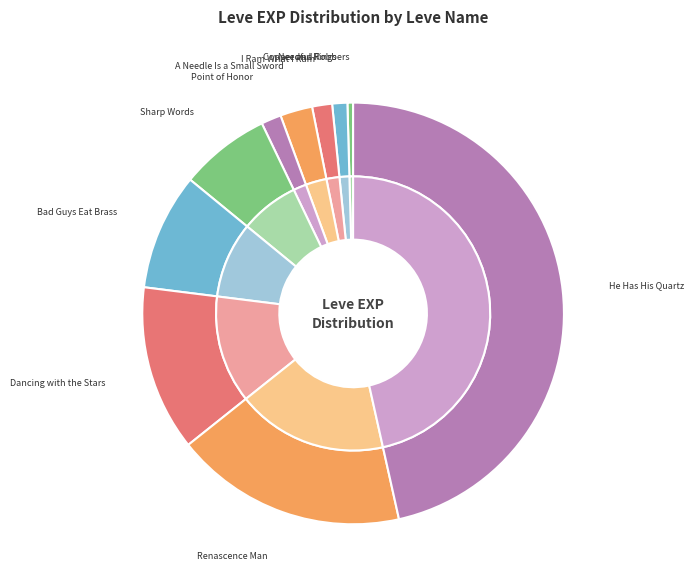

To the nearest percent, what is the average slice percentage?

10%